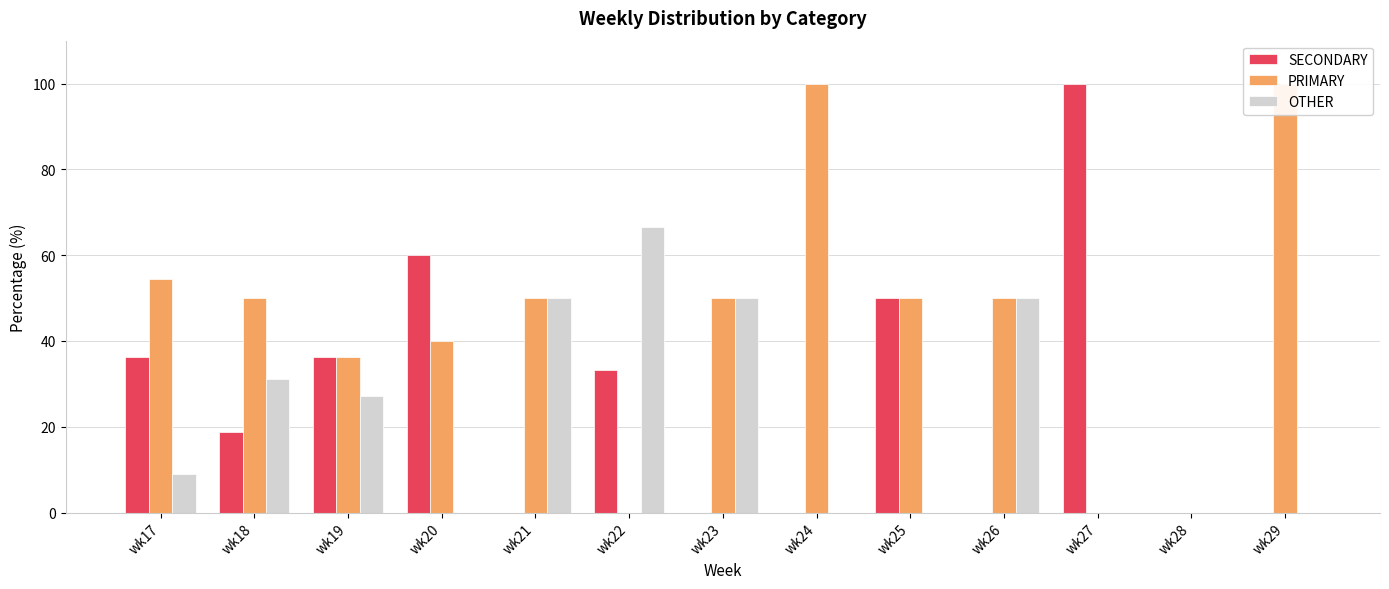

What are all the series names shown in the legend?

SECONDARY, PRIMARY, OTHER